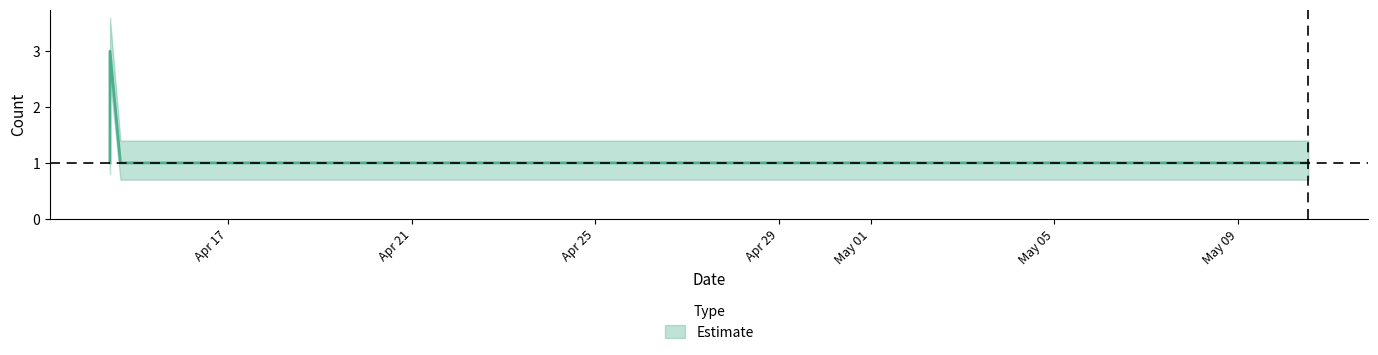

Is this an area chart (filled region under the line)?

No